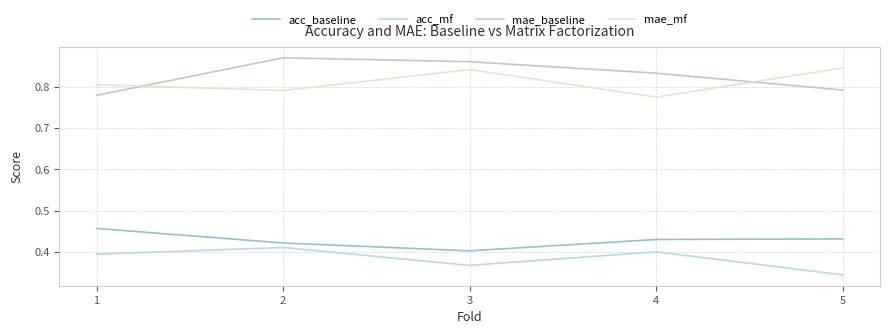

True or false: mae_mf has a value of 0.8 at 5.

True